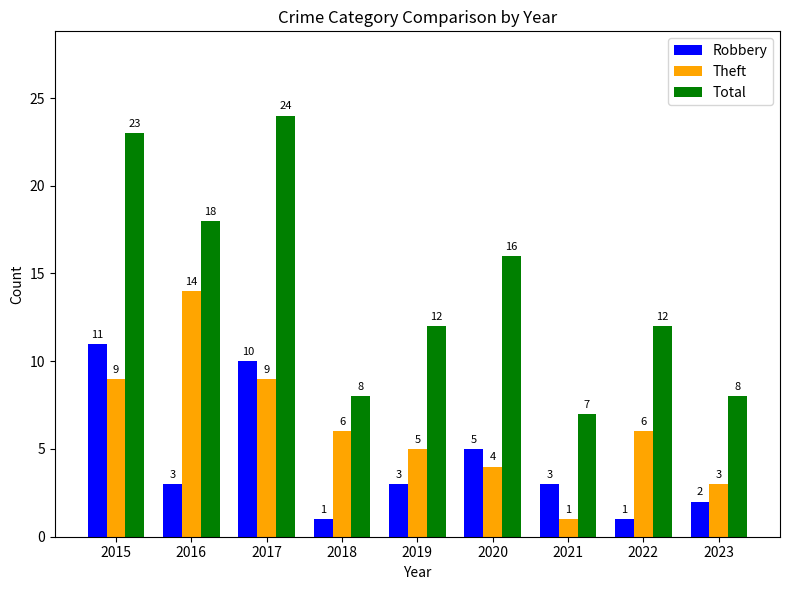

What is the difference between the maximum and minimum values in the Theft series?

13